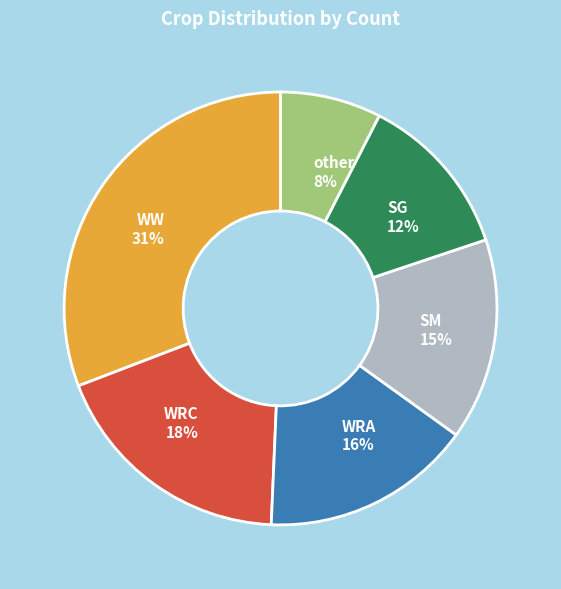

Is the sum of SM and SG greater than half?

No